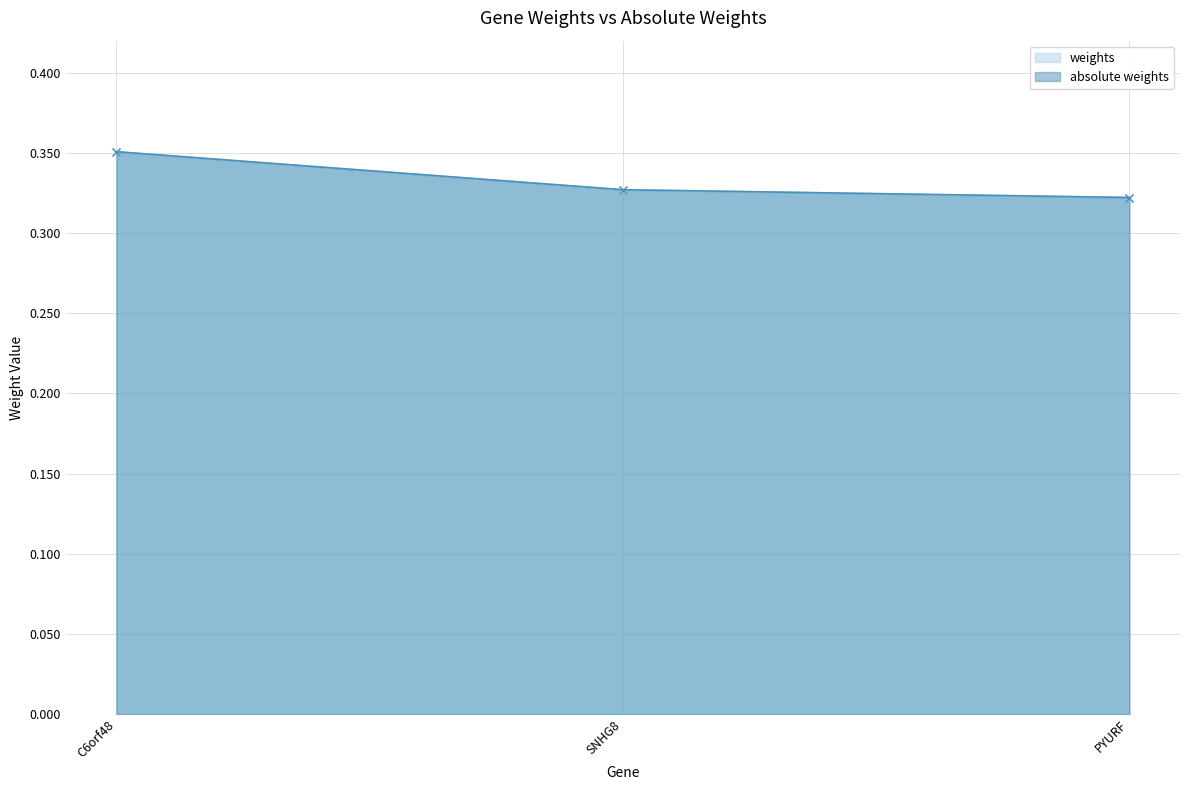

What is the greatest value displayed?

0.4